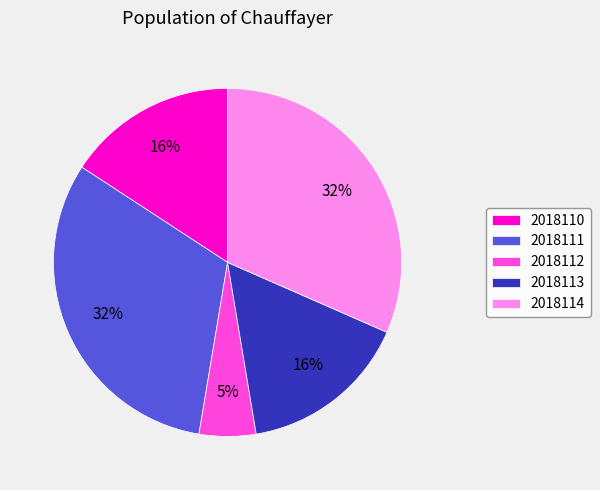

How many slices are in this pie chart?

5